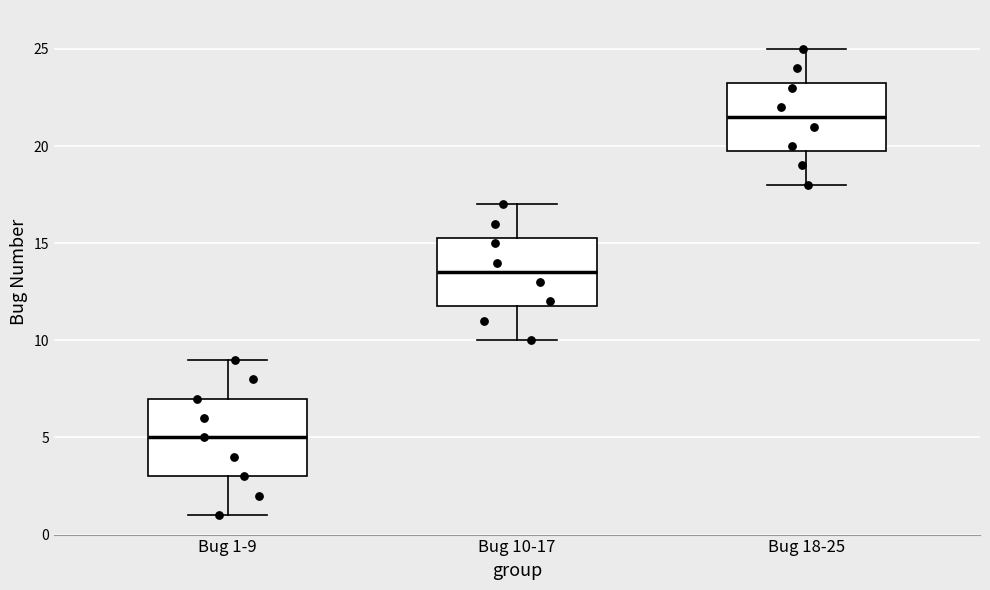

Which box's median line is the lowest?

Bug 1-9